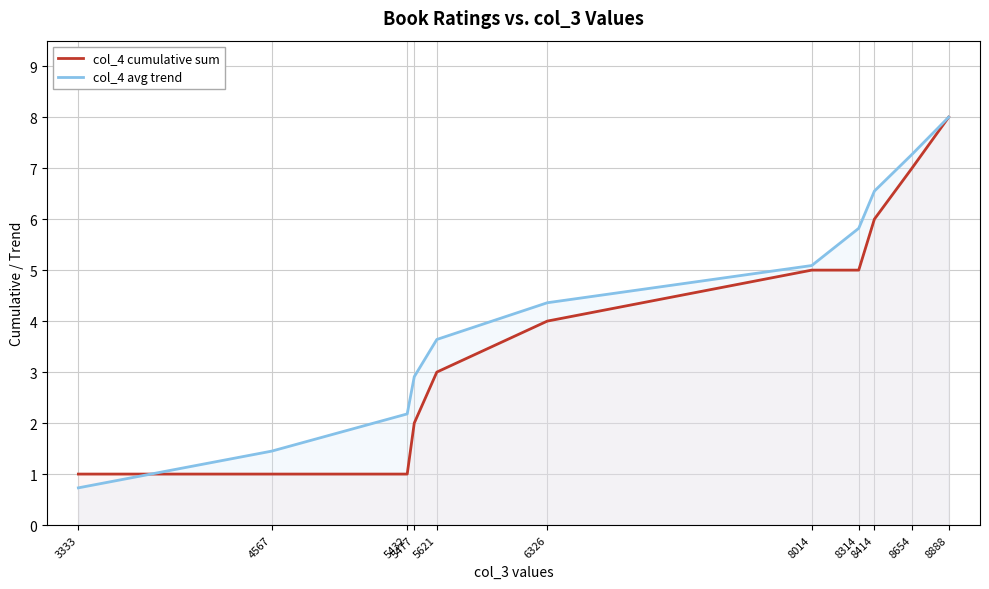

Rank the series at 8414 from lowest to highest value.

col_4 cumulative sum, col_4 avg trend